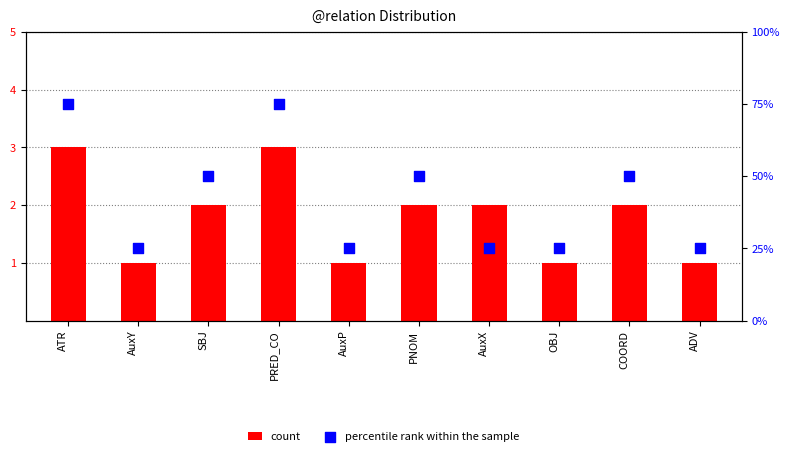

At which category is the sum across all series the highest?

ATR